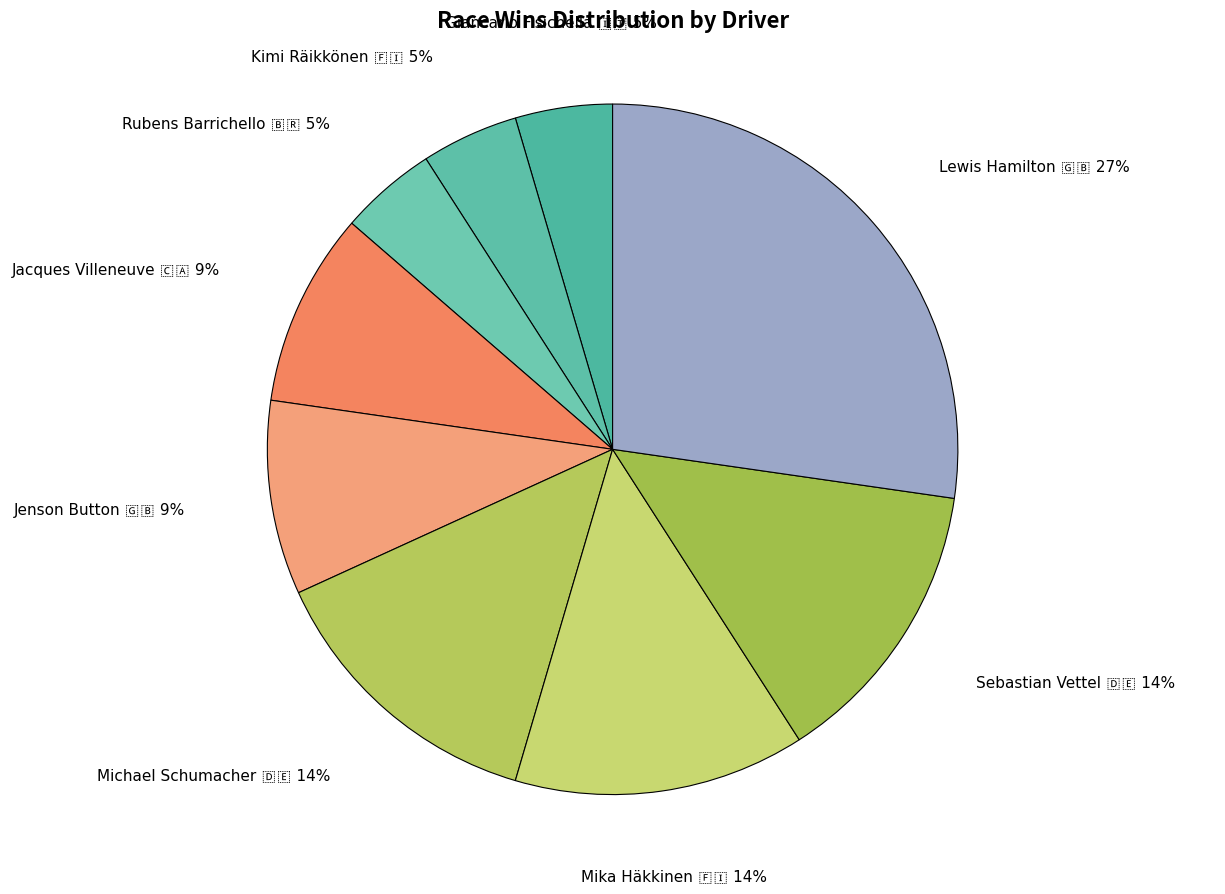

What is the smallest slice in the pie chart?

Giancarlo Fisichella 🇮🇹